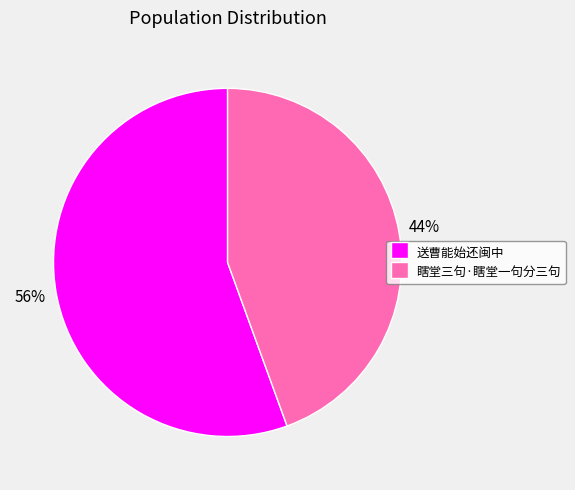

Between 送曹能始还闽中 and 瞎堂三句·瞎堂一句分三句, which is larger?

送曹能始还闽中